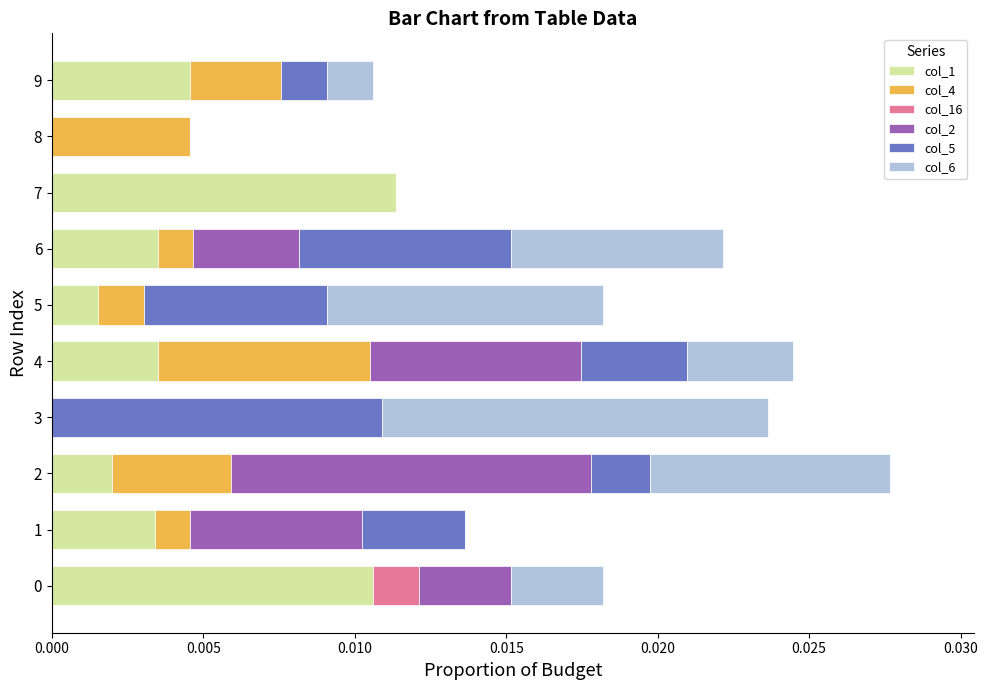

The col_1 series shows 0.0 at 1. True or false?

True